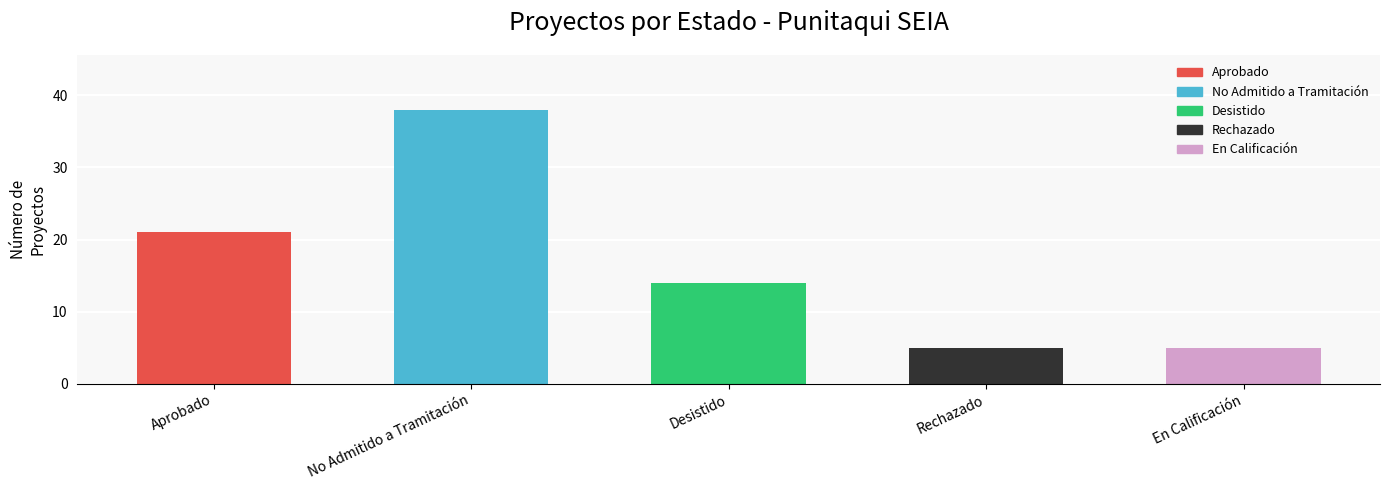

How many values are between 5 and 21?

4